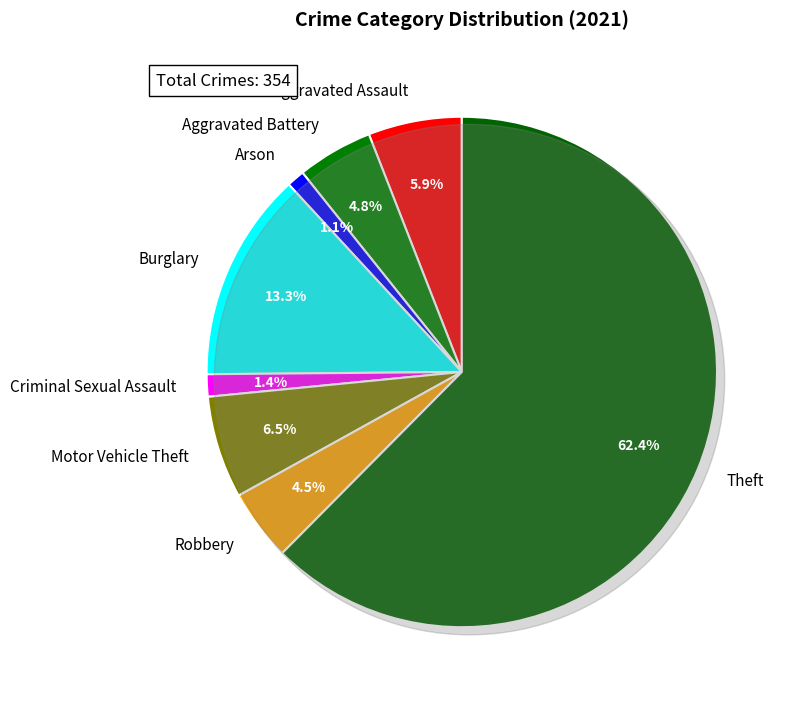

Combined, what portion of the pie is Aggravated Assault and Robbery?

10.5%